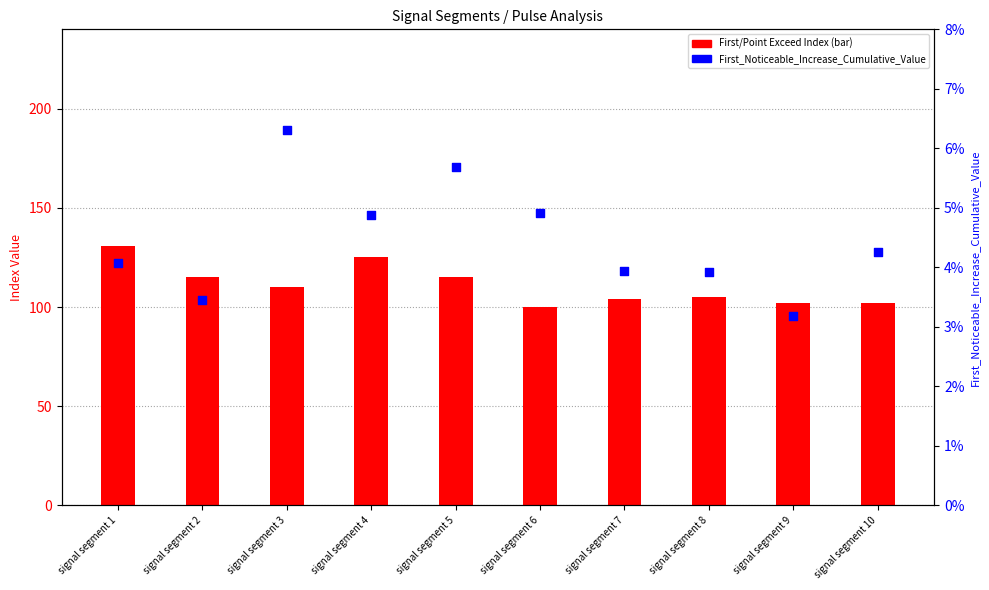

Is the value of Point_Exceeds_Index (bar) at signal segment 7 greater than the value of First_Noticeable_Increase_Cumulative_Value at signal segment 6?

Yes